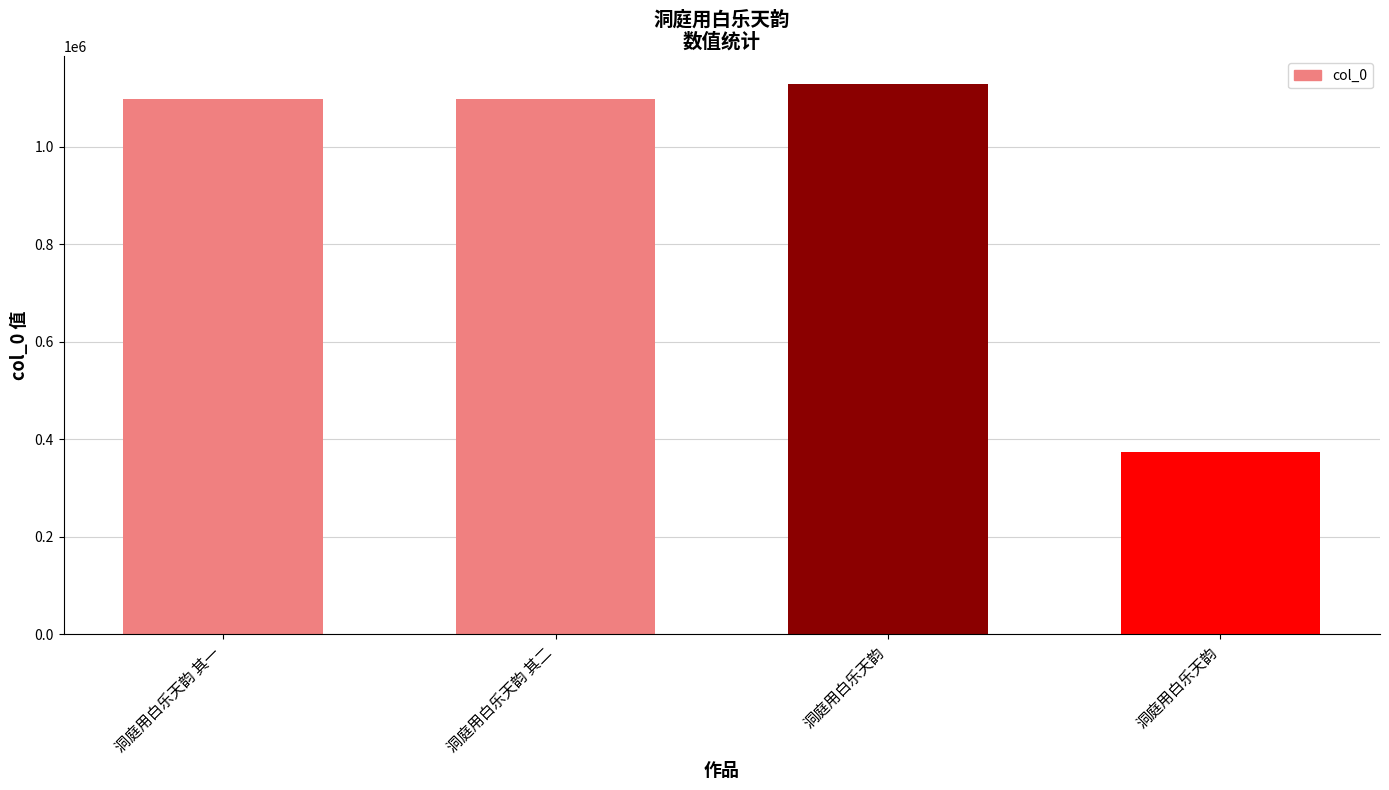

List the labels in order of value, largest first.

洞庭用白乐天韵, 洞庭用白乐天韵 其二, 洞庭用白乐天韵 其一, 洞庭用白乐天韵